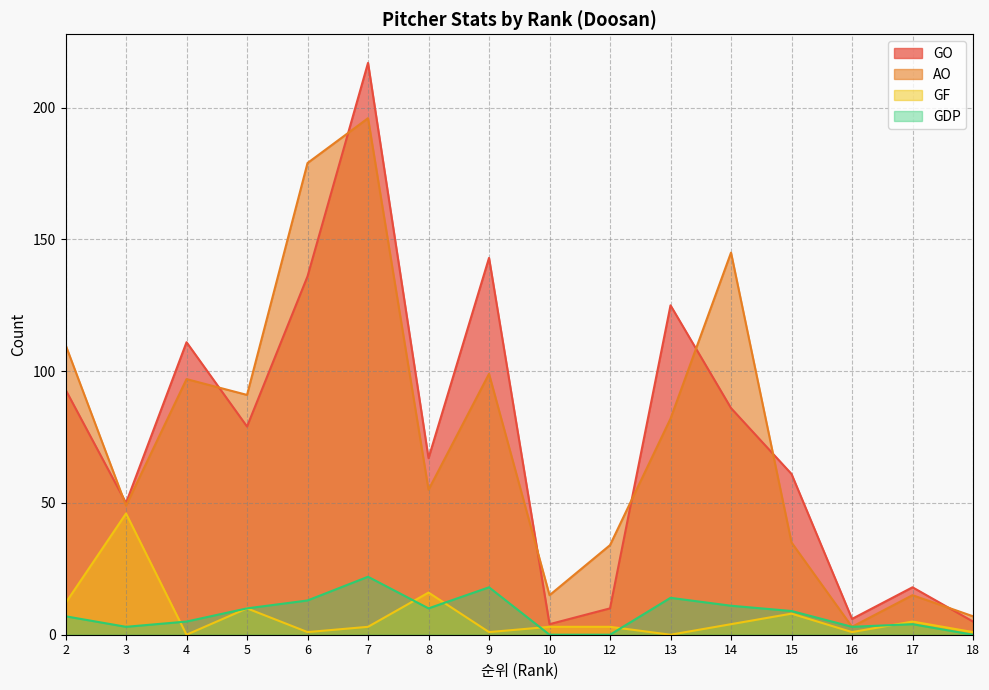

How many positive values does the GF series have?

14